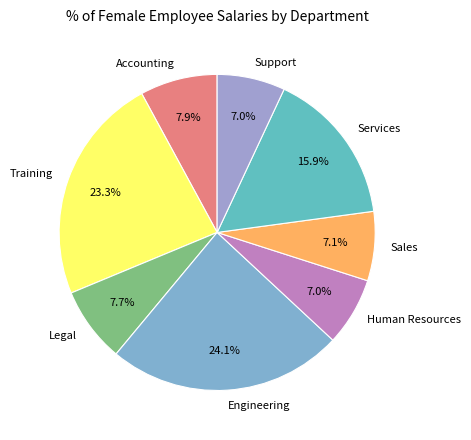

Do Engineering and Services together represent more than half of the pie?

No